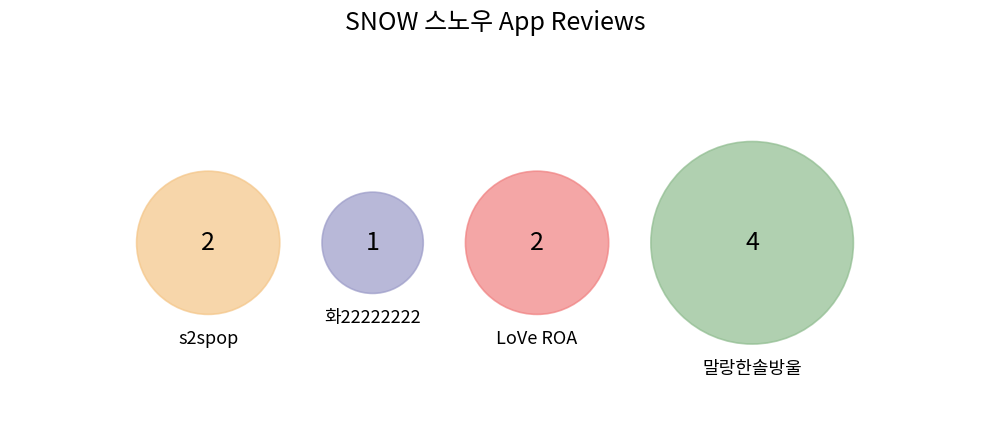

Which slice is the largest?

말랑한솔방울